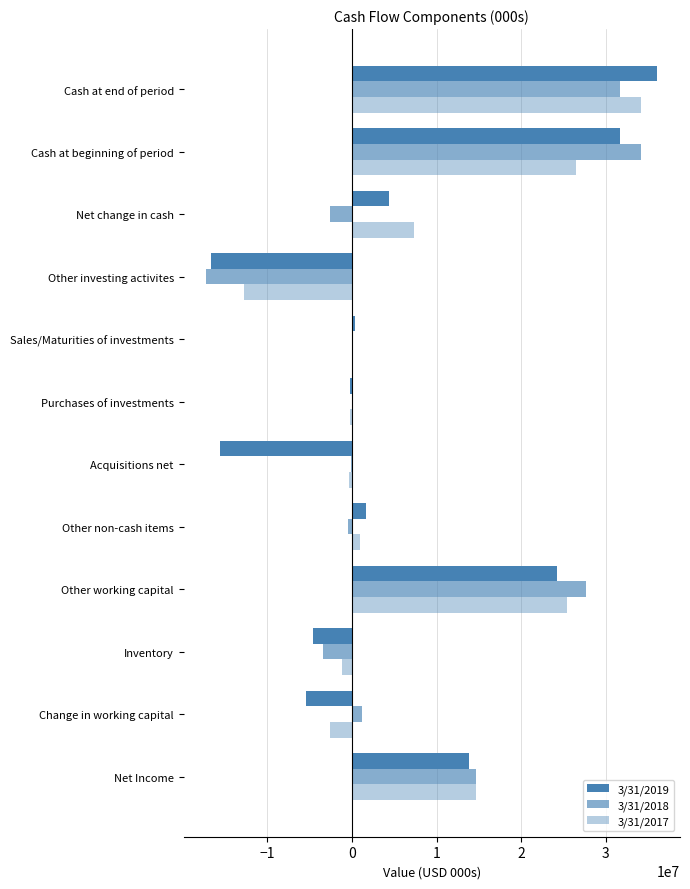

What is the difference between the second highest and second lowest values in the 3/31/2018 series?

35198000